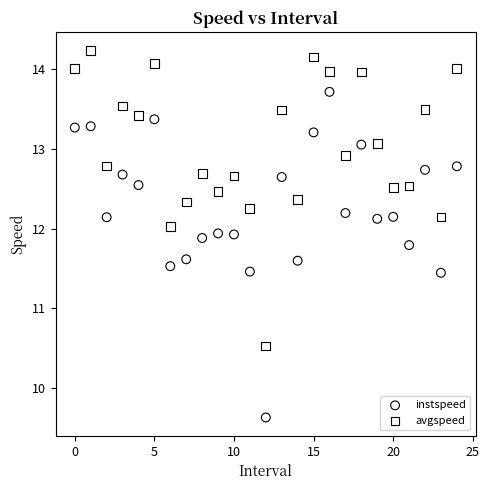

Across all data points, what is the range of Y values (max minus min)?

4.6